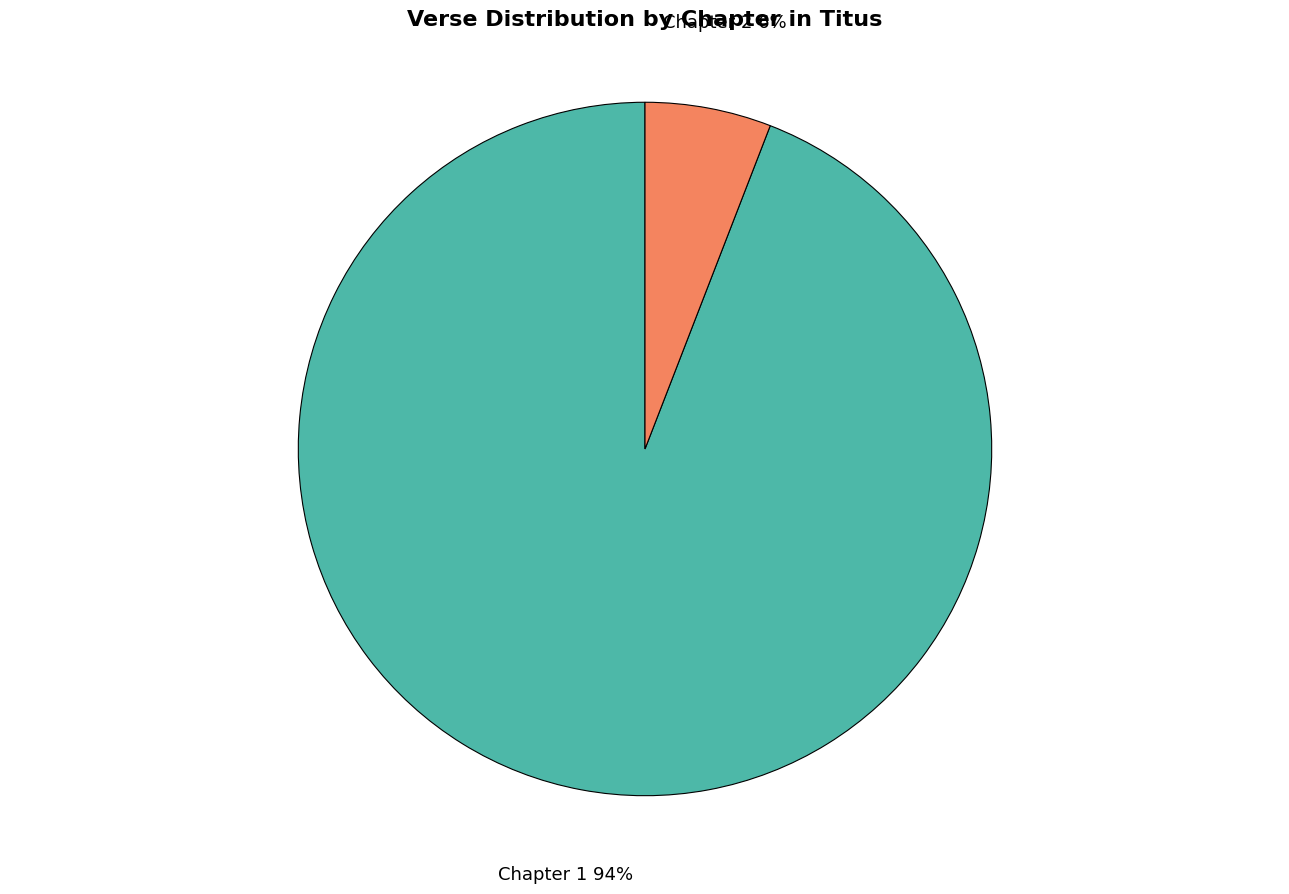

How many slices are in this pie chart?

2